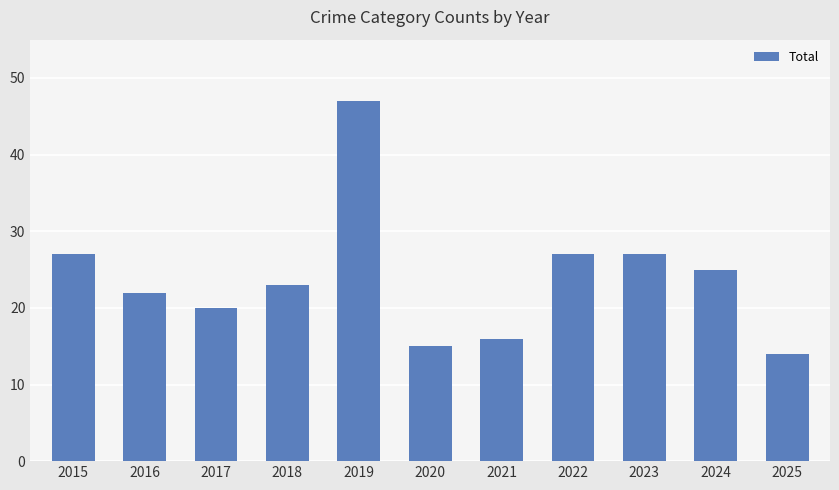

Reading left to right, list all the values displayed in this chart.

2015=27	2016=22	2017=20	2018=23	2019=47	2020=15	2021=16	2022=27	2023=27	2024=25	2025=14